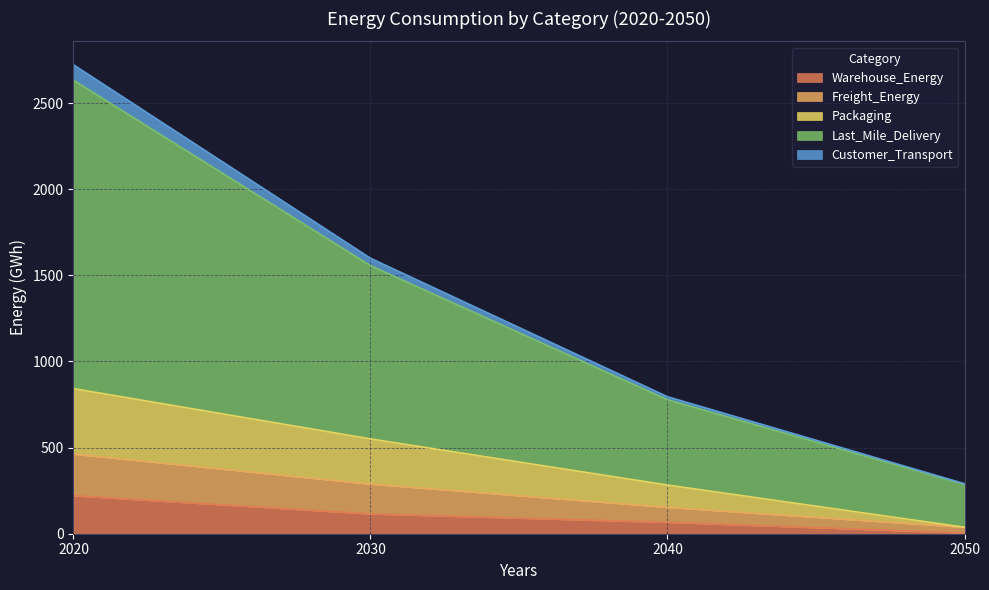

At which label does Warehouse_Energy reach its peak?

2020